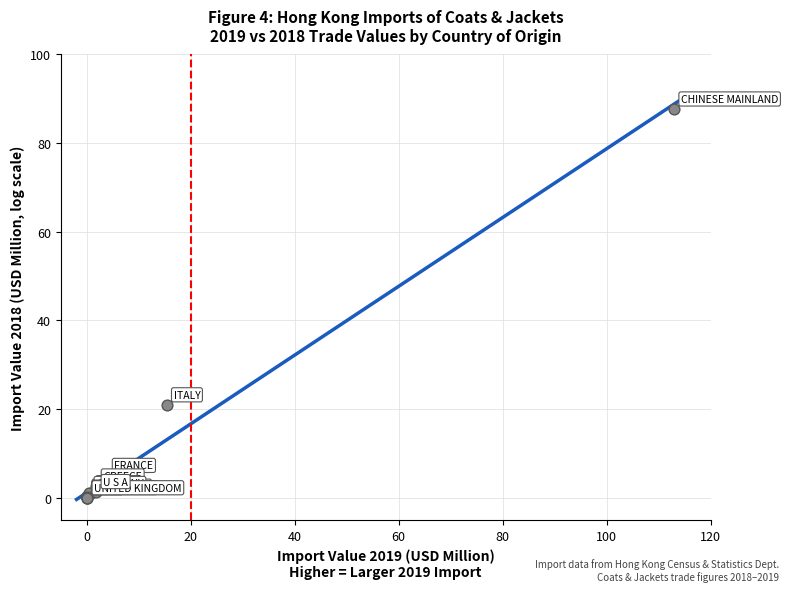

What Y value in the scatter plot is closest to 43?

21.0